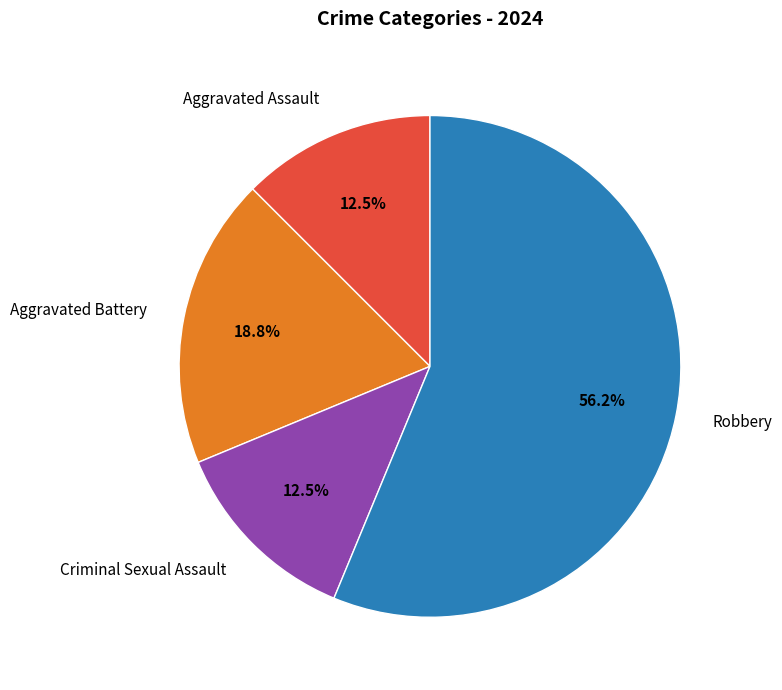

Do Criminal Sexual Assault and Robbery together represent more than half of the pie?

Yes